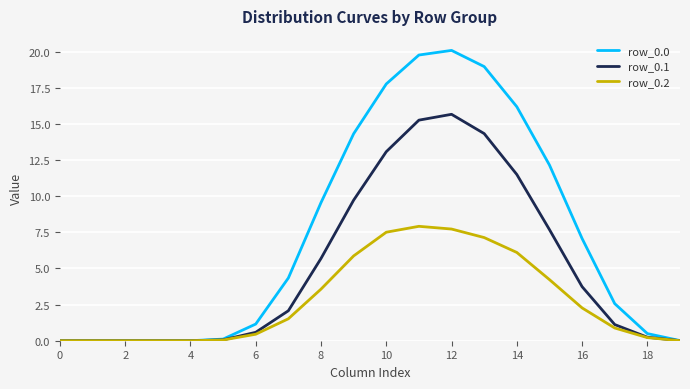

What is the greatest value displayed?

20.1